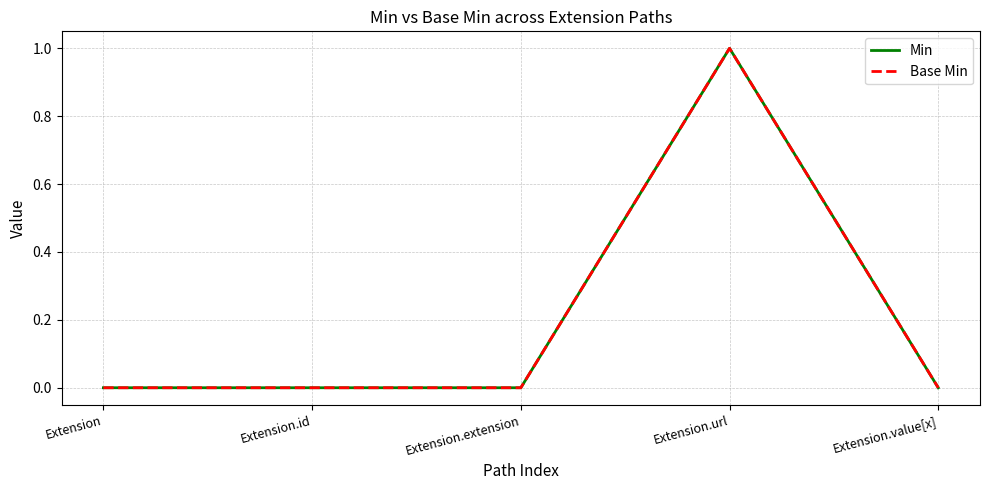

What is the label of the 4th point from the left?

Extension.url